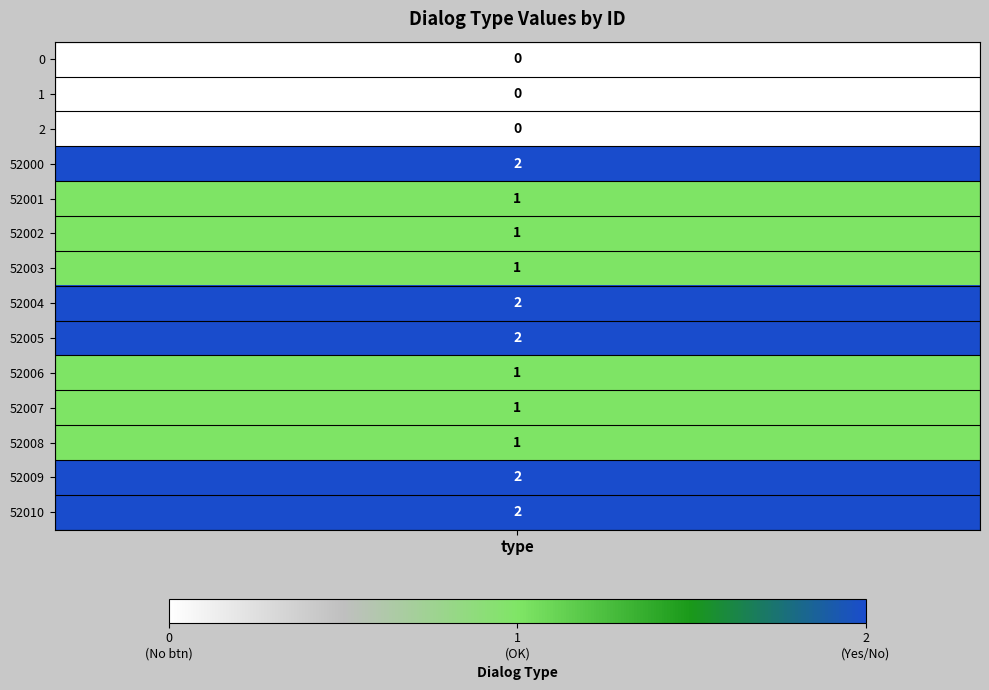

List the series in order of their peak value, lowest first.

0, 1, 2